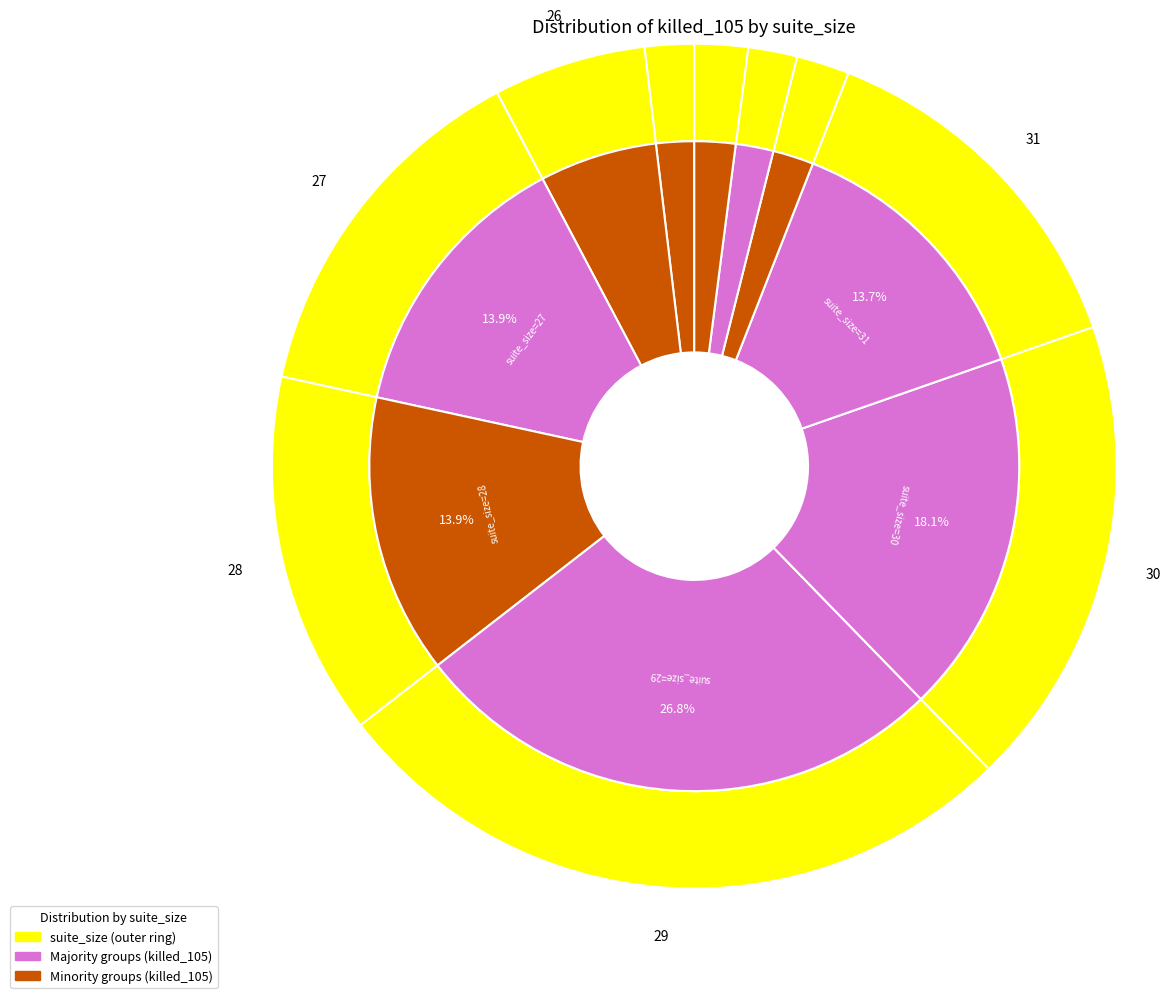

Which category has the biggest portion of the pie?

29